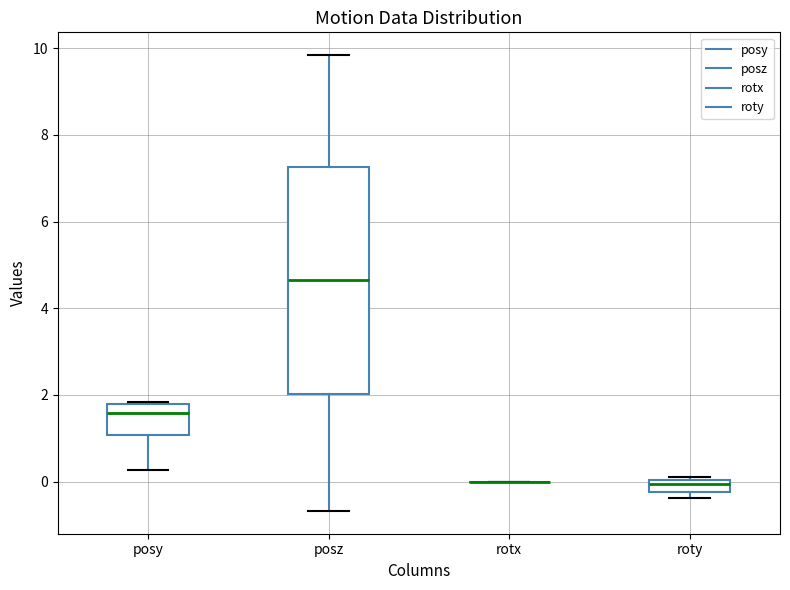

Comparing the boxes themselves (not the whiskers), which one is the tallest?

posz